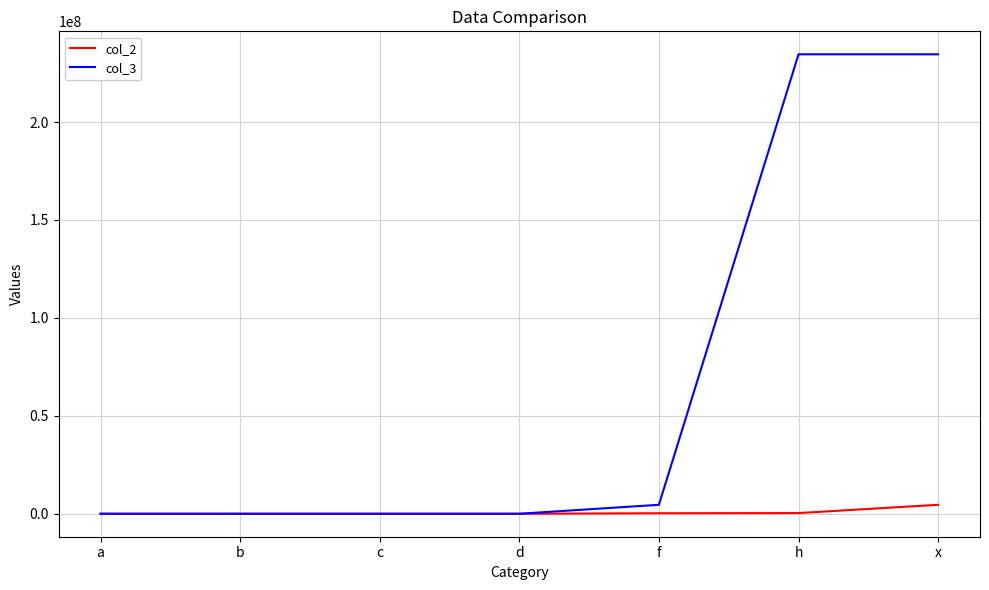

The col_3 series shows 54897482 at x. True or false?

False